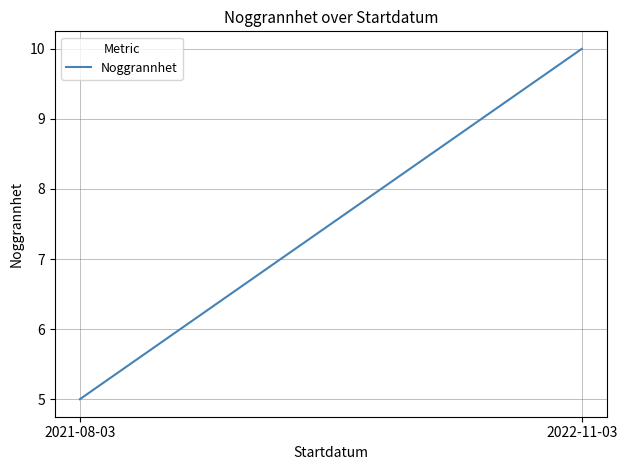

Between 2021-08-03 and 2022-11-03, which is larger?

2022-11-03